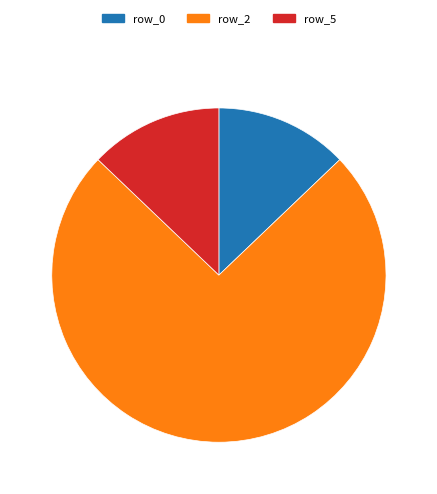

Which has a higher value, row_2 or row_0?

row_2